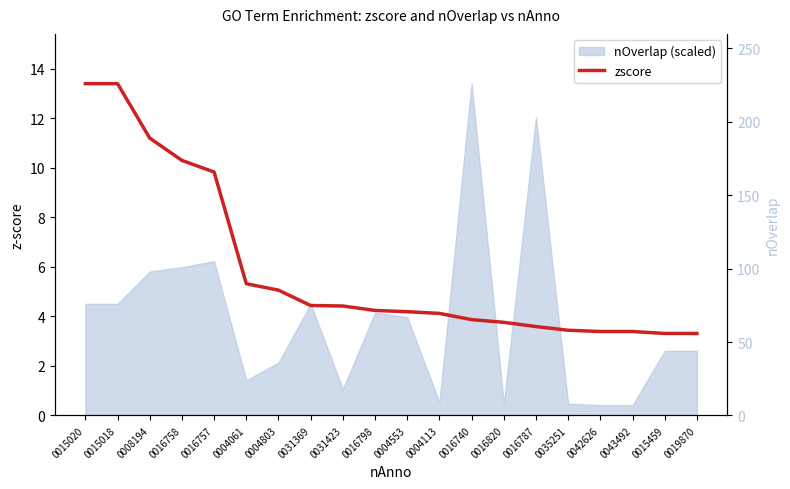

How many data points are less than 4?

8